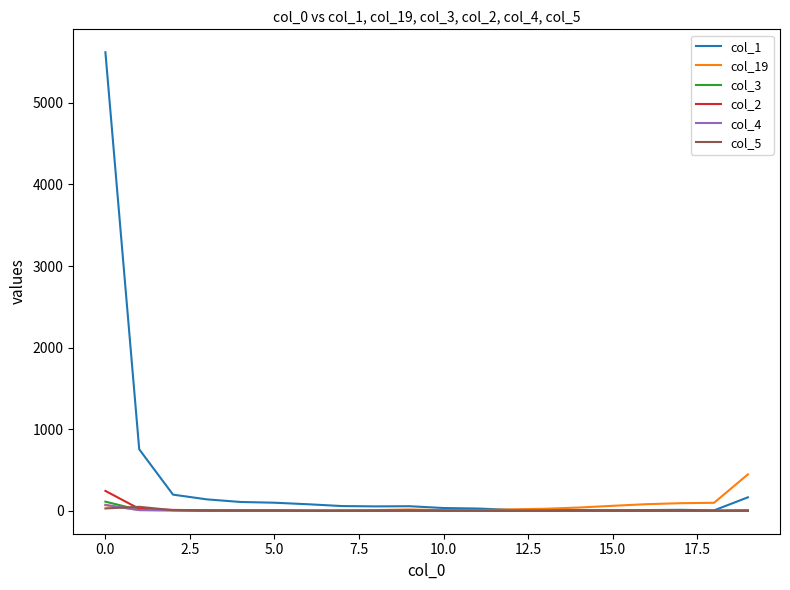

What is the maximum value shown in the chart?

5620